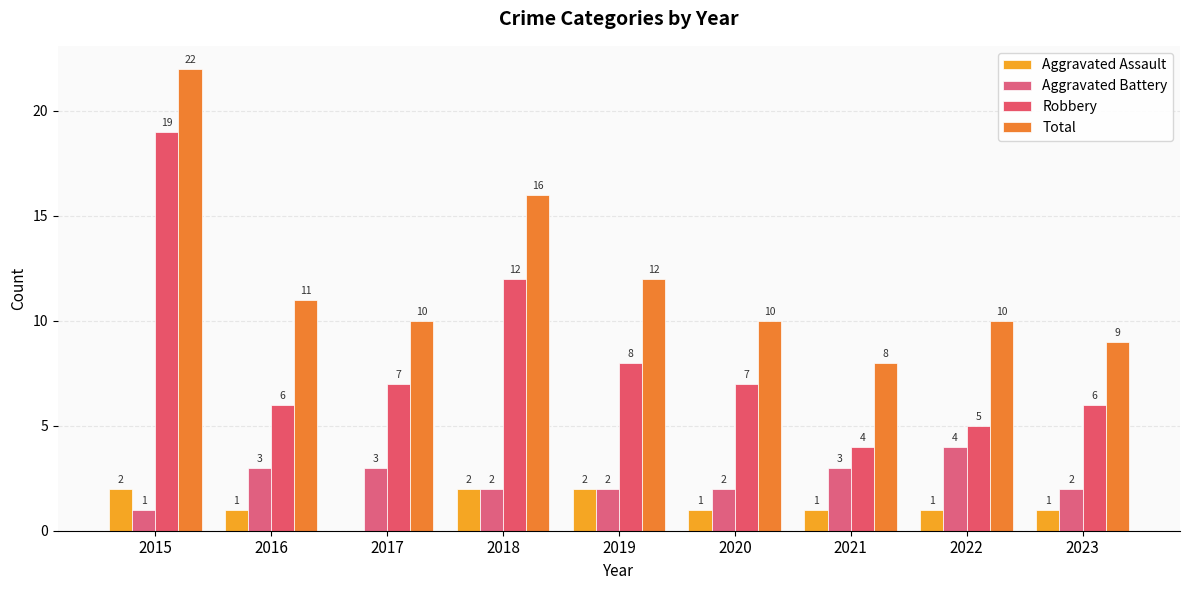

What is the difference between the Aggravated Battery values at 2021 and 2020?

1